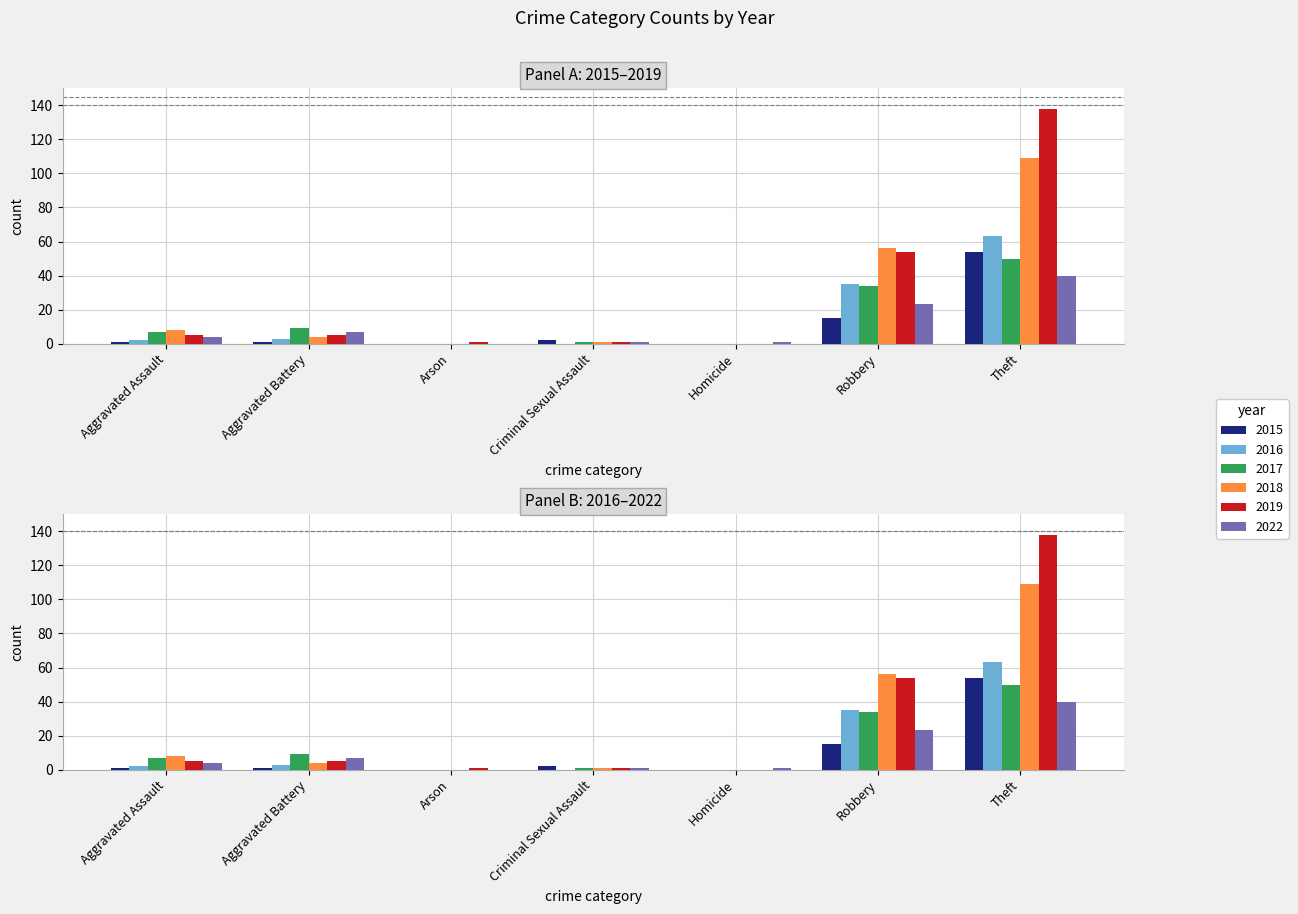

Reading left to right, extract all data points from this chart.

2015: Aggravated Assault=1	Aggravated Battery=1	Arson=0	Criminal Sexual Assault=2	Homicide=0	Robbery=15	Theft=54
2016: Aggravated Assault=2	Aggravated Battery=3	Arson=0	Criminal Sexual Assault=0	Homicide=0	Robbery=35	Theft=63
2017: Aggravated Assault=7	Aggravated Battery=9	Arson=0	Criminal Sexual Assault=1	Homicide=0	Robbery=34	Theft=50
2018: Aggravated Assault=8	Aggravated Battery=4	Arson=0	Criminal Sexual Assault=1	Homicide=0	Robbery=56	Theft=109
2019: Aggravated Assault=5	Aggravated Battery=5	Arson=1	Criminal Sexual Assault=1	Homicide=0	Robbery=54	Theft=138
2022: Aggravated Assault=4	Aggravated Battery=7	Arson=0	Criminal Sexual Assault=1	Homicide=1	Robbery=23	Theft=40